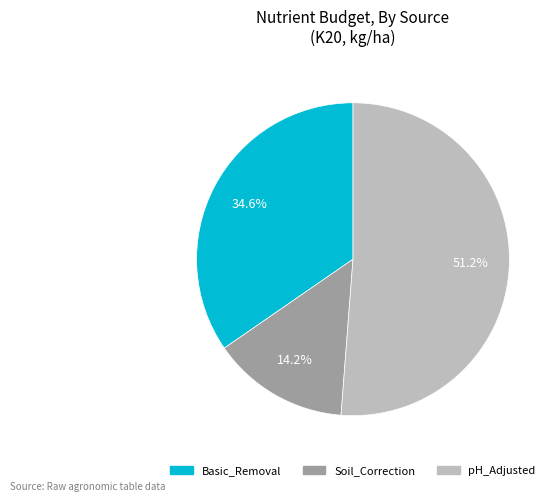

Combined, do Soil_Correction and Basic_Removal account for over 50%?

No